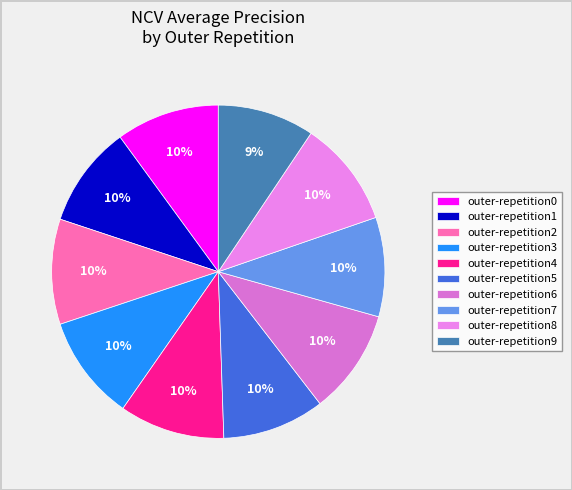

What portion of the pie excludes outer-repetition1?

90.1%